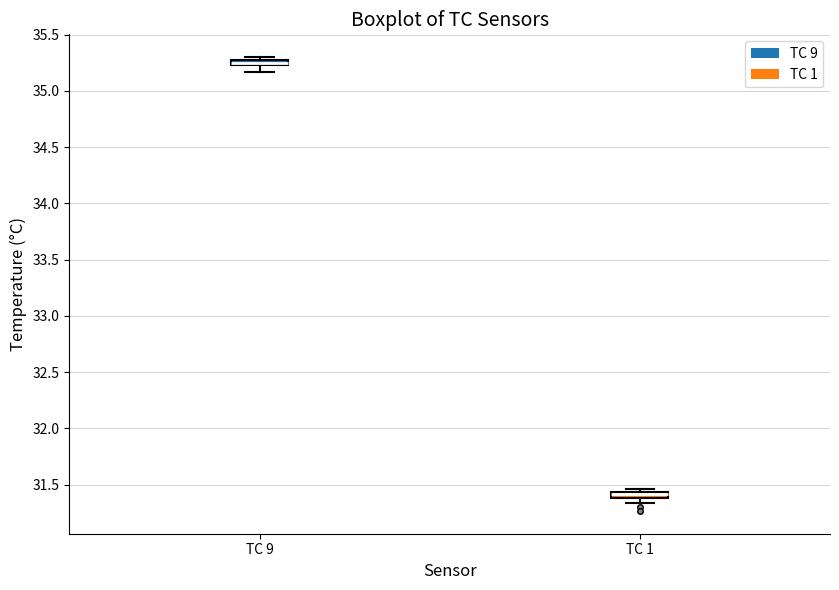

Where is the upper edge of the box for TC 9 on the y-axis? The values are not printed on the chart, so give them approximately, as read against the axis.

35.30